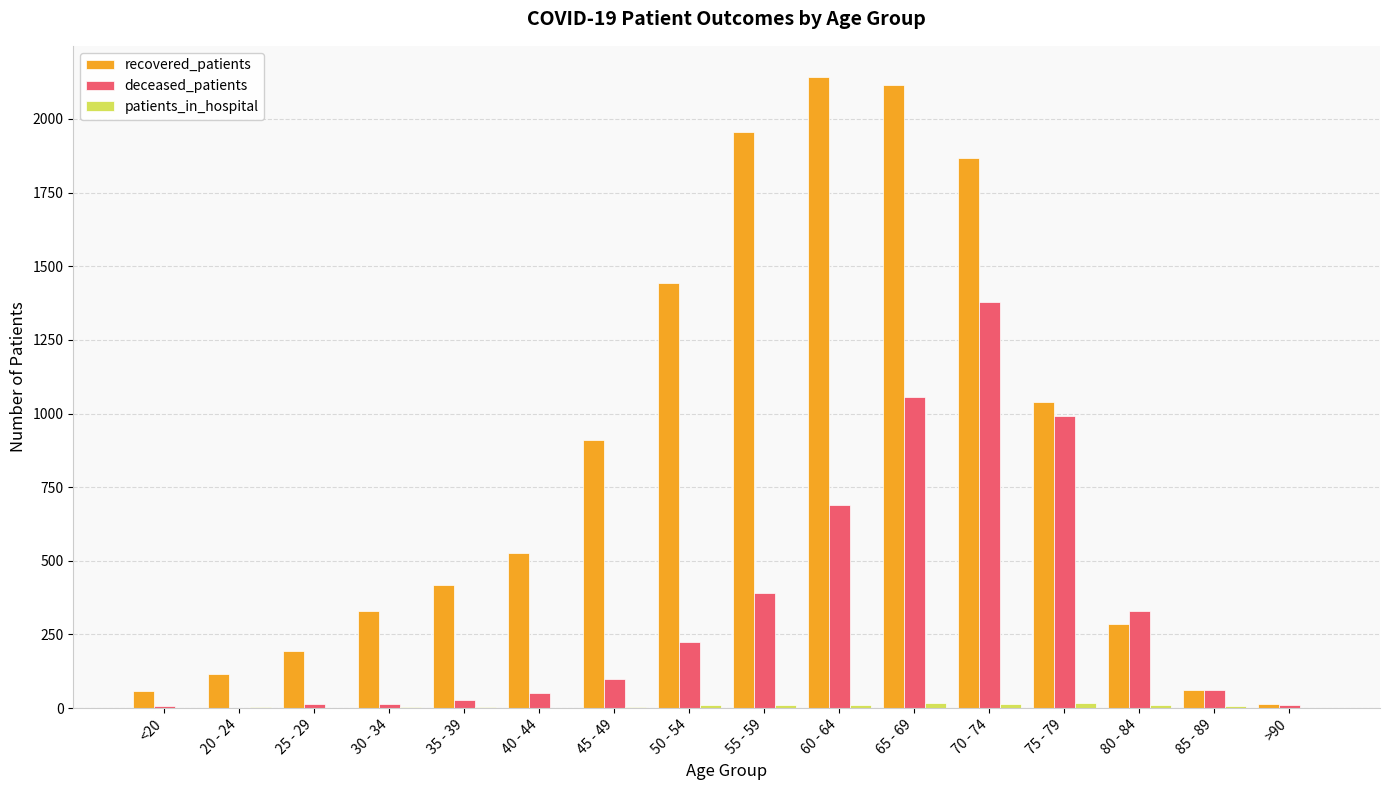

What is the approximate value of recovered_patients at 50 - 54, to the nearest 100?

1400